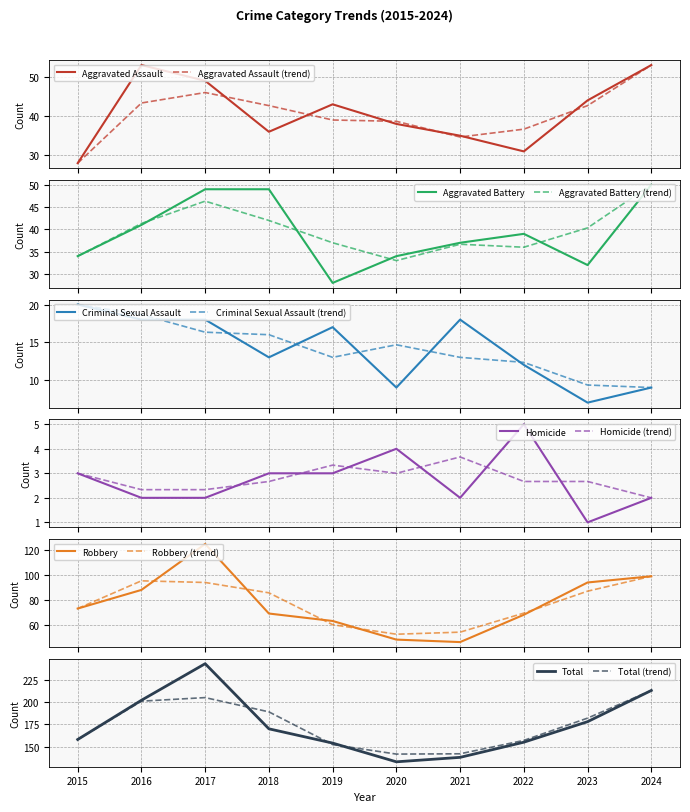

Where is the first local minimum for Aggravated Assault?

2018